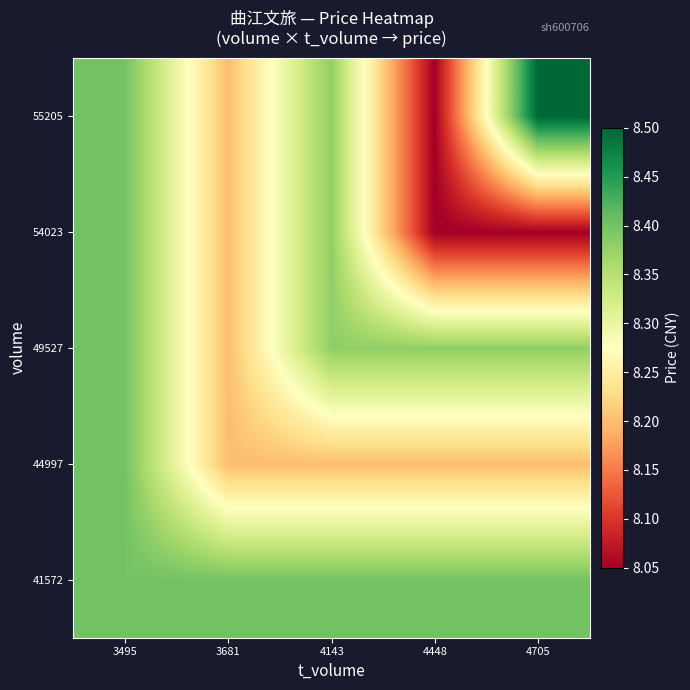

Reading left to right, extract all data points from this chart.

41572: 3495=8.4	3681=8.4	4143=8.4	4448=8.4	4705=8.4
44997: 3495=8.4	3681=8.2	4143=8.2	4448=8.2	4705=8.2
49527: 3495=8.4	3681=8.2	4143=8.4	4448=8.4	4705=8.4
54023: 3495=8.4	3681=8.2	4143=8.4	4448=8.1	4705=8.1
55205: 3495=8.4	3681=8.2	4143=8.4	4448=8.1	4705=8.5